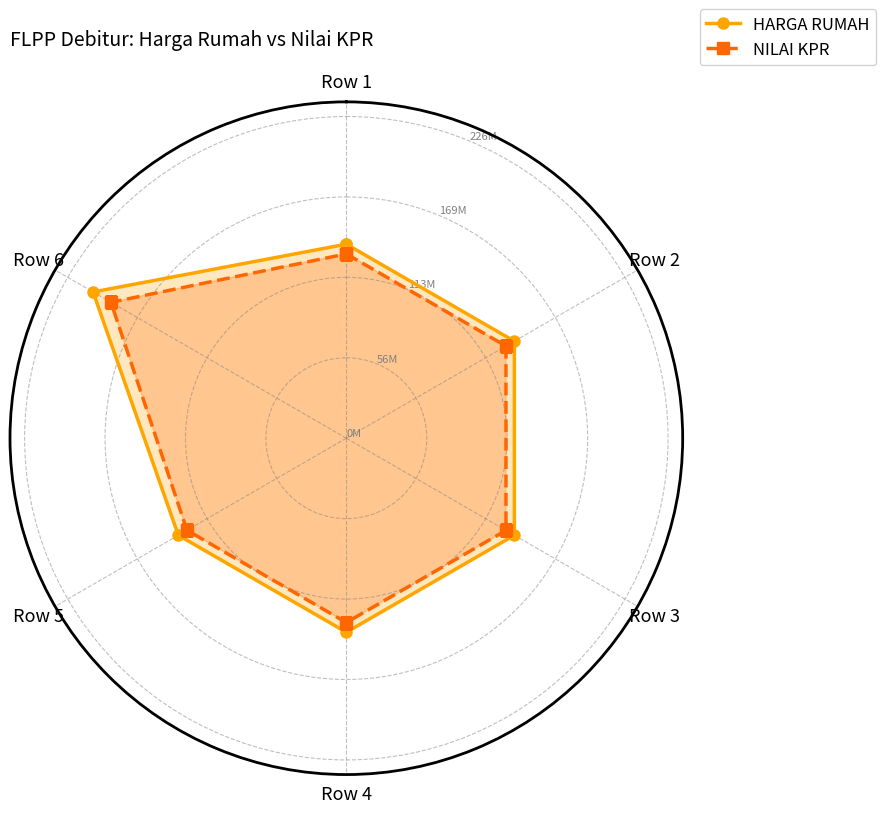

Which label corresponds to the smallest value in the chart?

Row 5